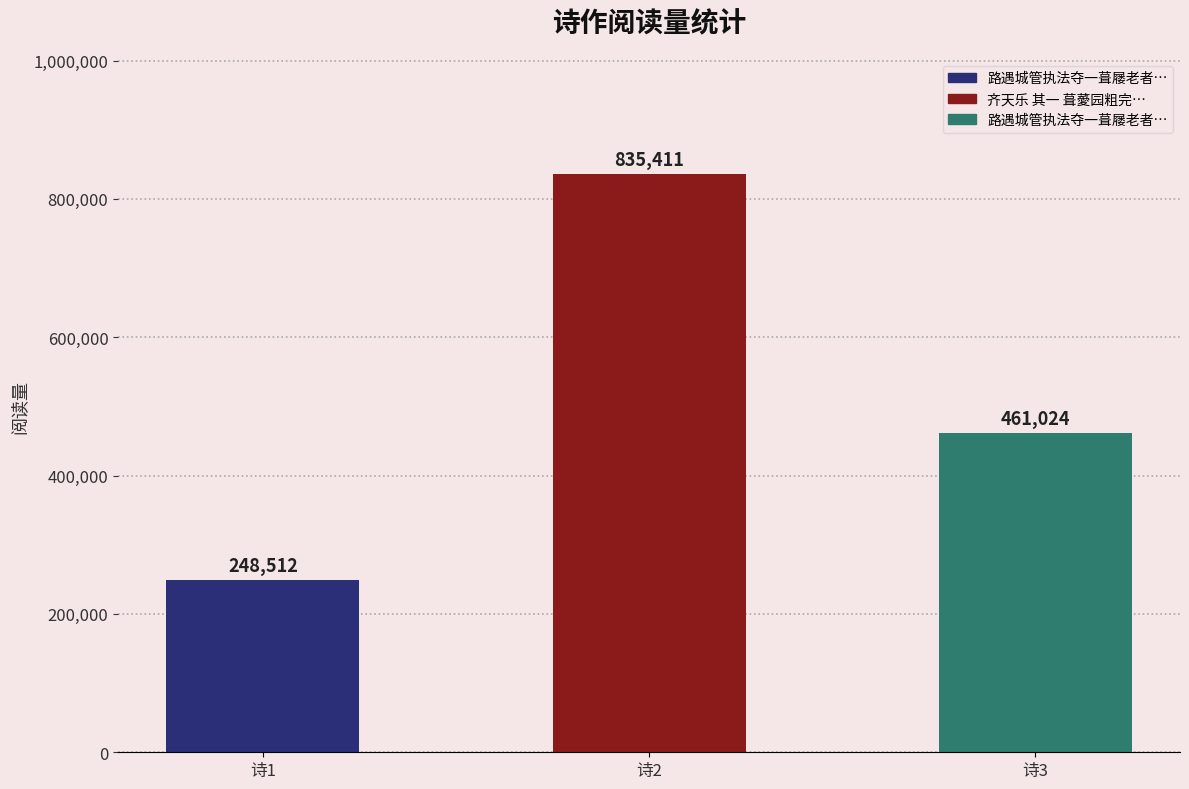

Count the number of data series in this chart.

1